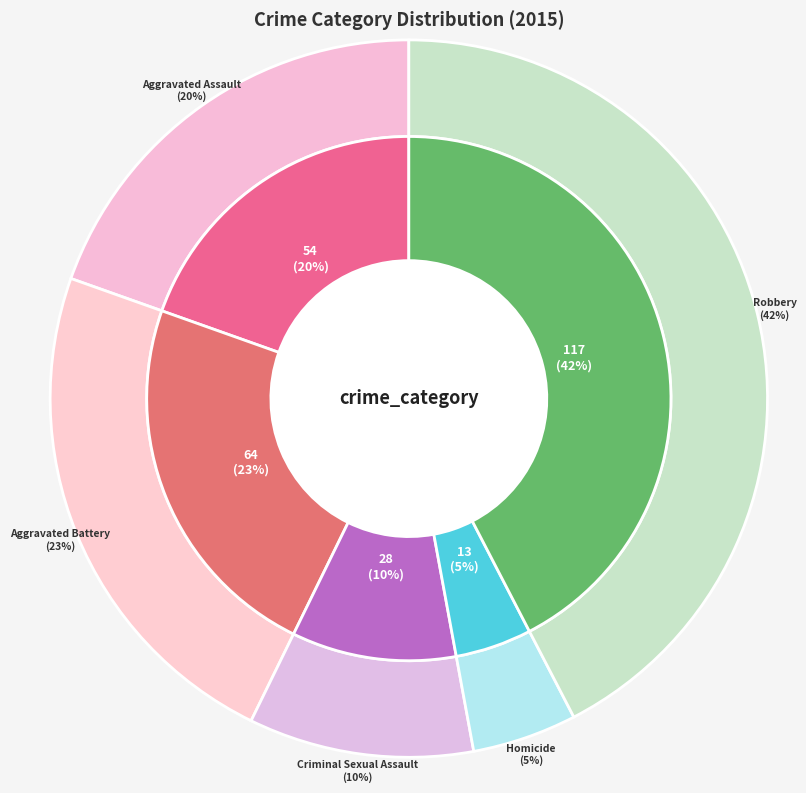

Approximately how many times larger is the value at Aggravated Assault compared to Criminal Sexual Assault?

1.9